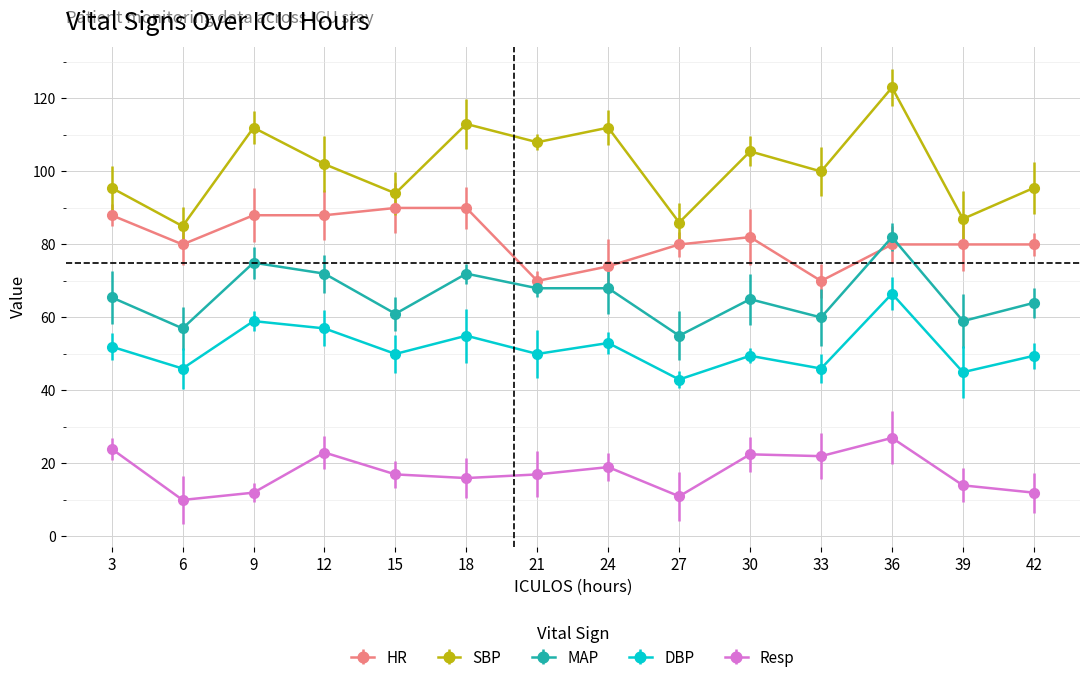

At 27, list the series in order from smallest to largest.

Resp, DBP, MAP, HR, SBP